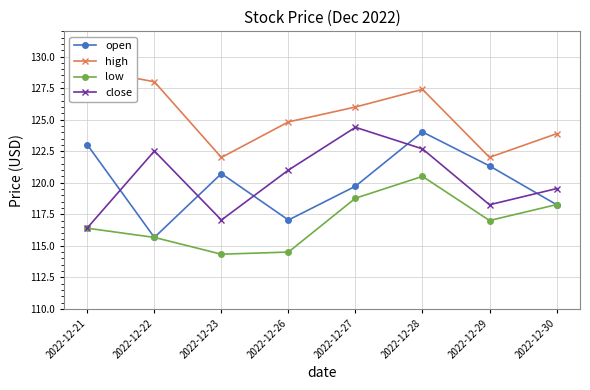

Between 2022-12-22 and 2022-12-27, which series saw the biggest shift?

open